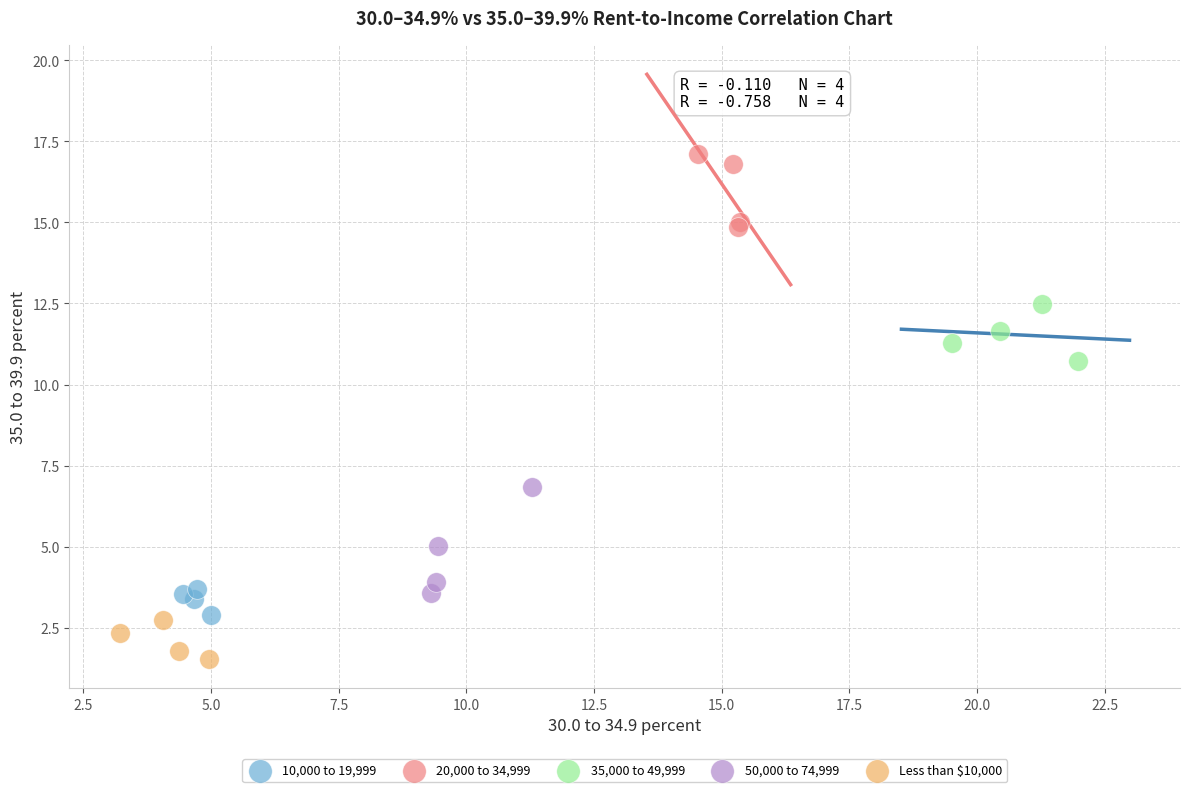

Which series contains the lowest Y value?

Less than $10,000